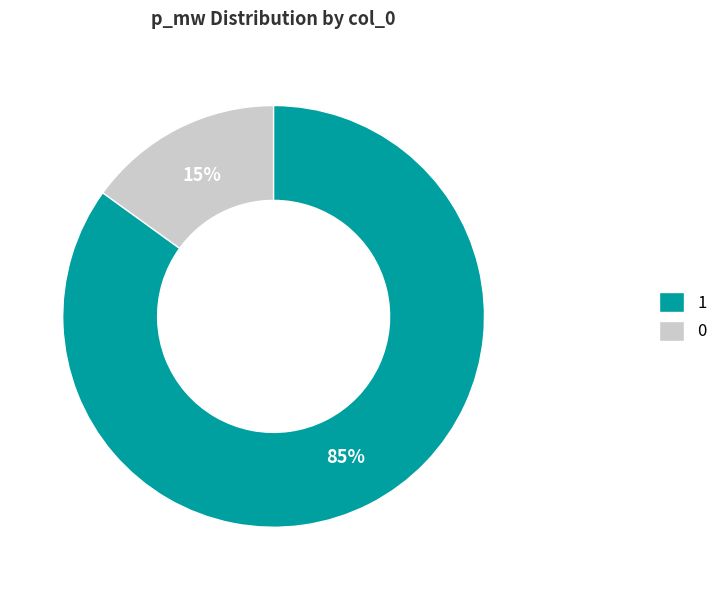

Does any single category account for the majority?

Yes